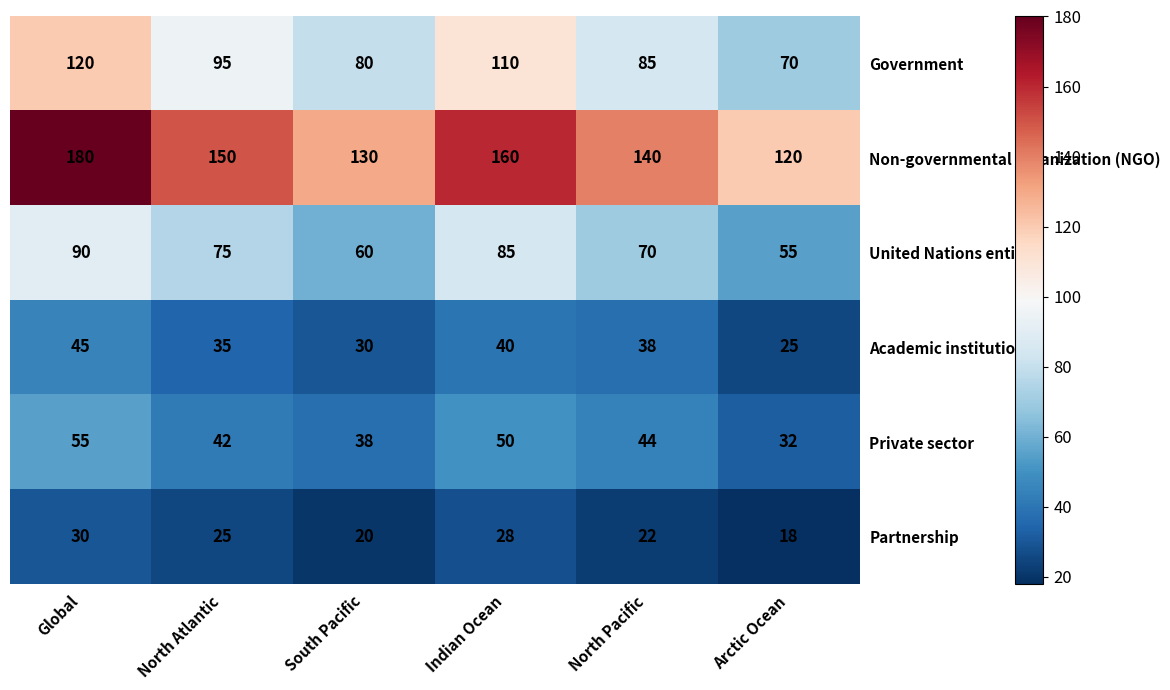

What is the sum of the United Nations entity values at Indian Ocean and Global?

175